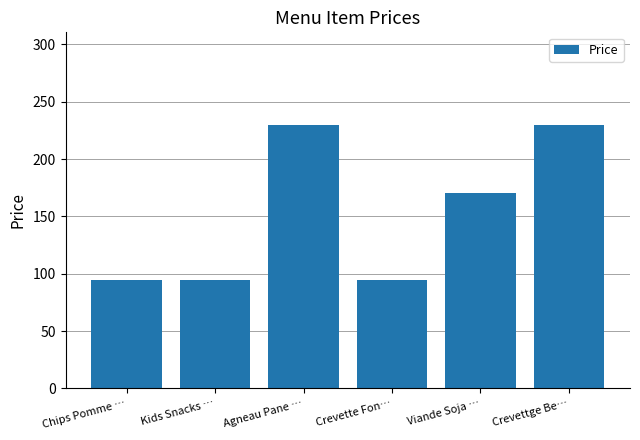

The value at Crevettge Be… is 230. True or false?

True